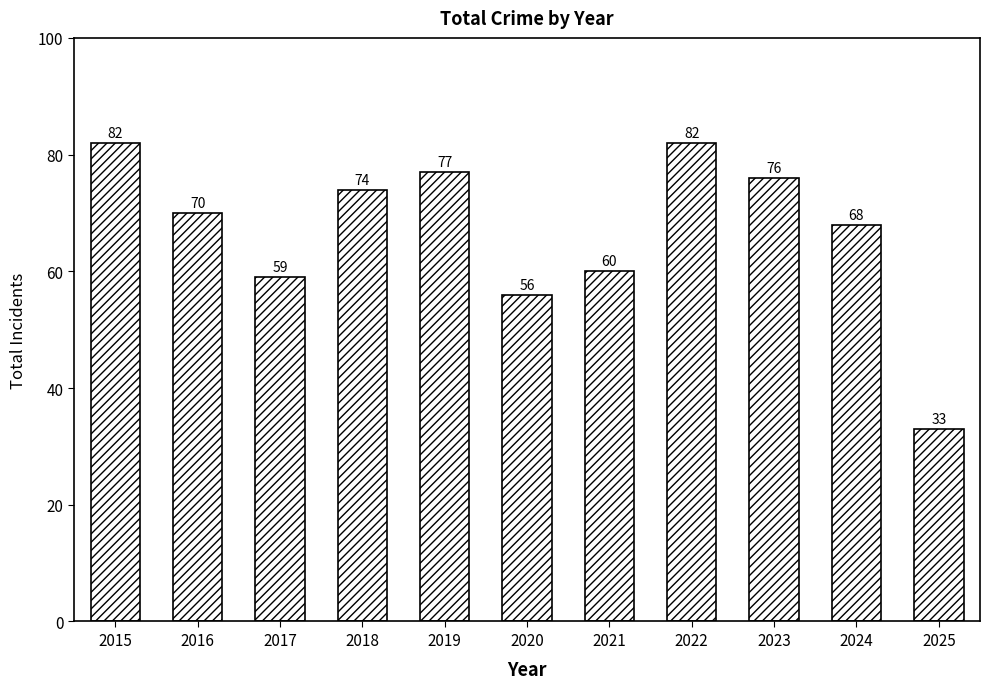

What is the sum of the values at 2025 and 2017?

92